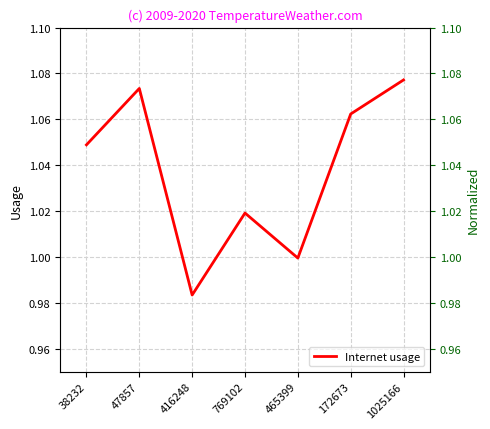

The chart shows a value of 1.0 at 38232. True or false?

True